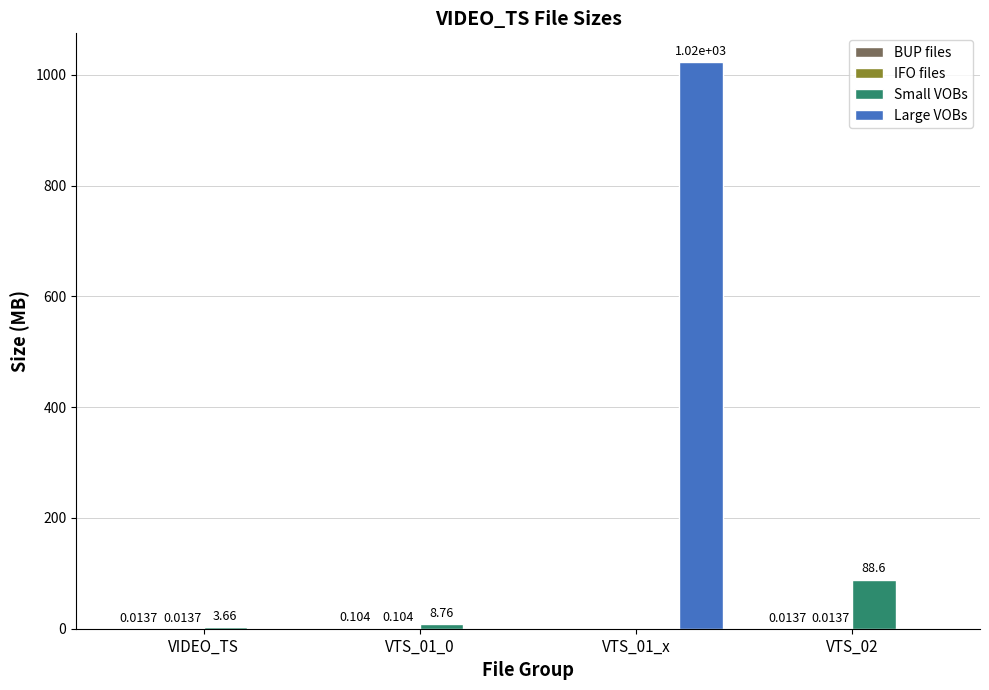

Which series changed the most between VIDEO_TS and VTS_01_x?

Large VOBs